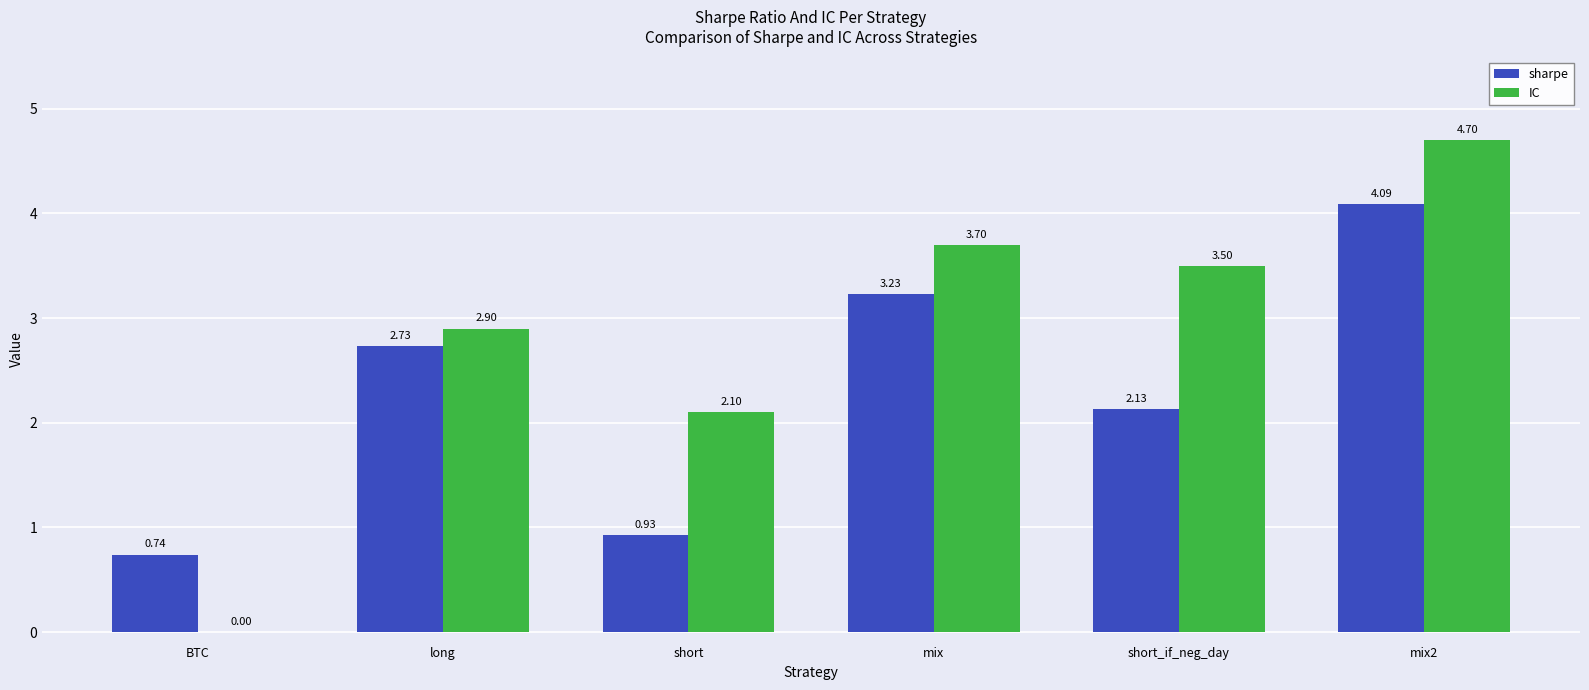

Does the chart contain stacked bars?

No